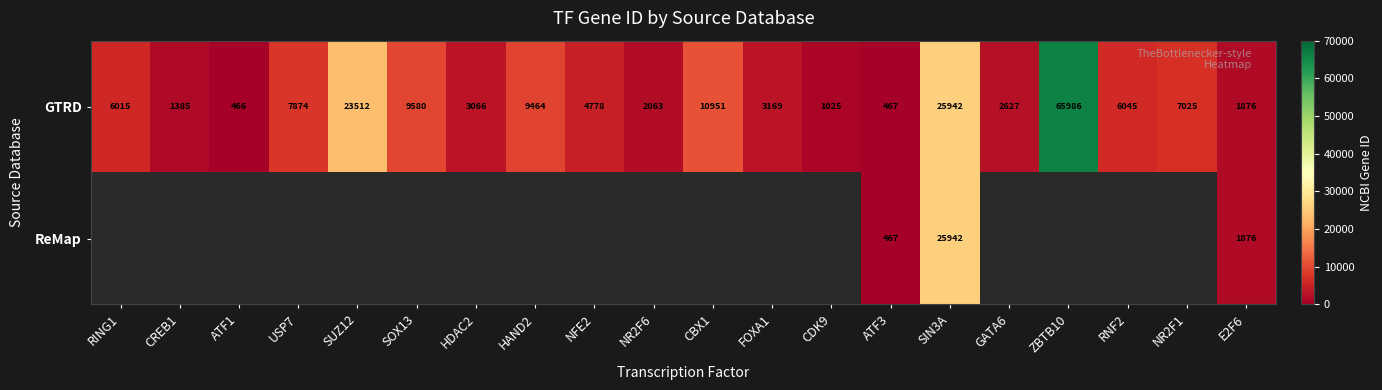

The GTRD series shows 42213 at SUZ12. True or false?

False